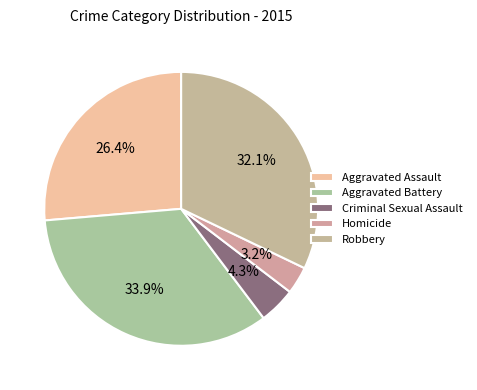

Is Robbery the majority of the pie?

No